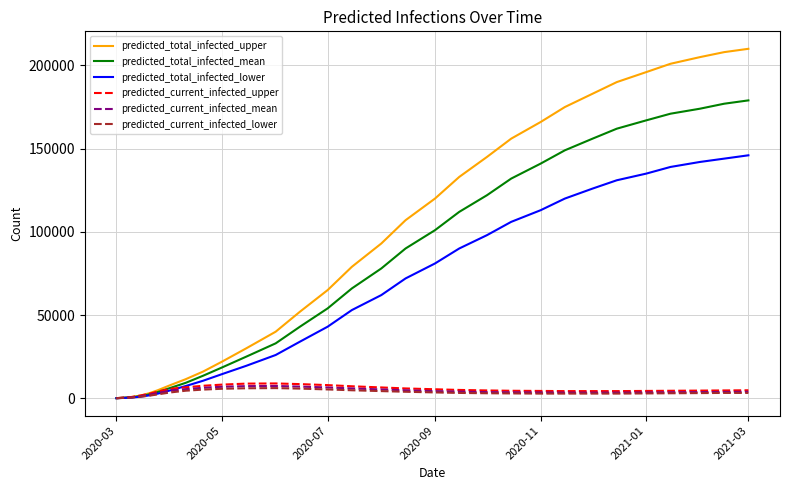

What is the greatest value displayed?

210000